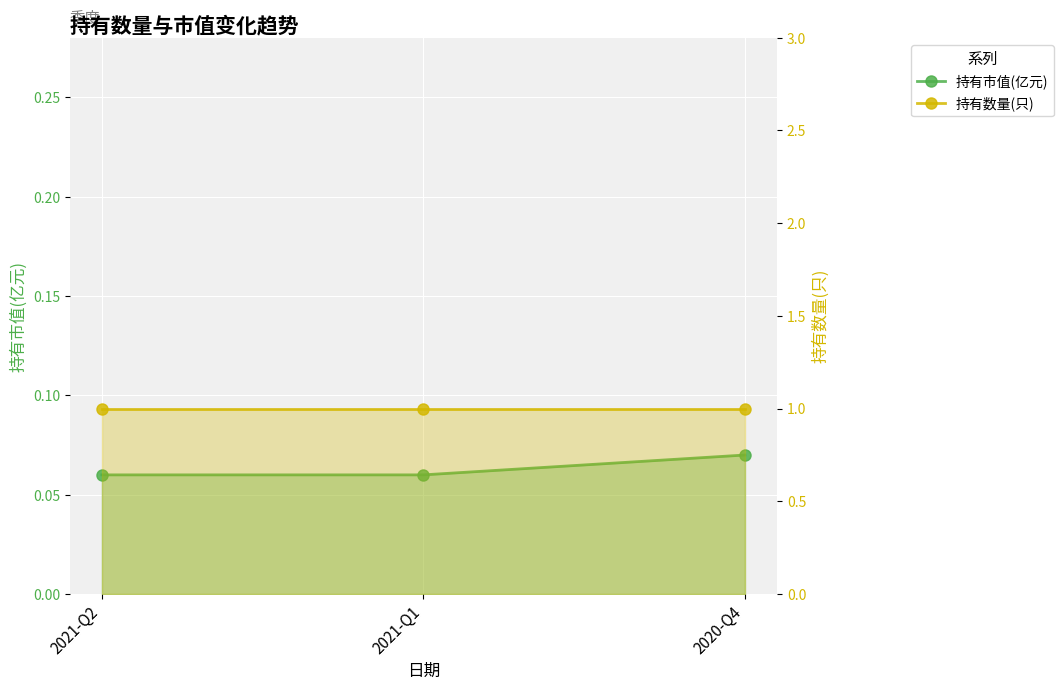

Does the chart display data point markers on the line(s)?

Yes